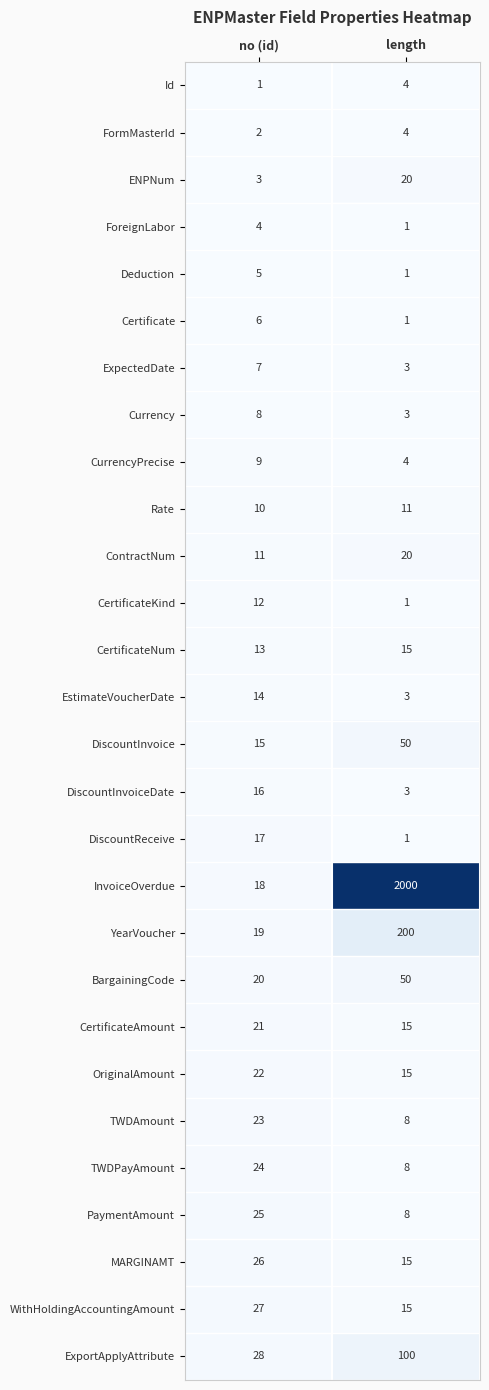

What is the difference between the ForeignLabor values at length and no (id)?

3